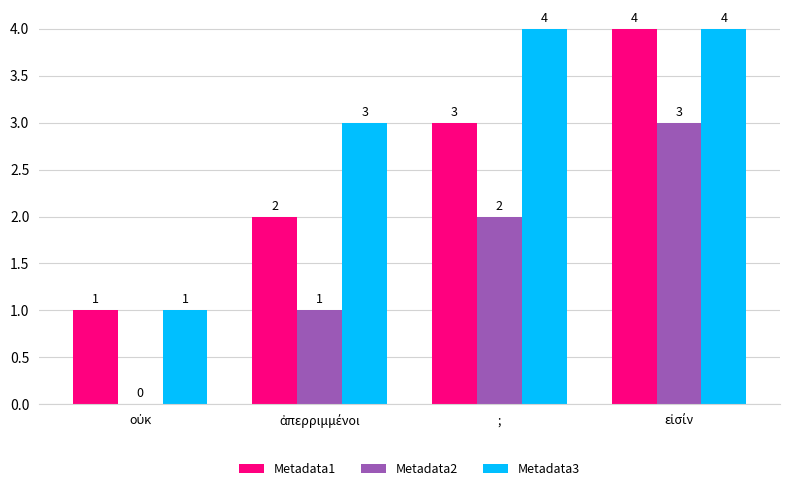

What is the maximum value for Metadata3?

4